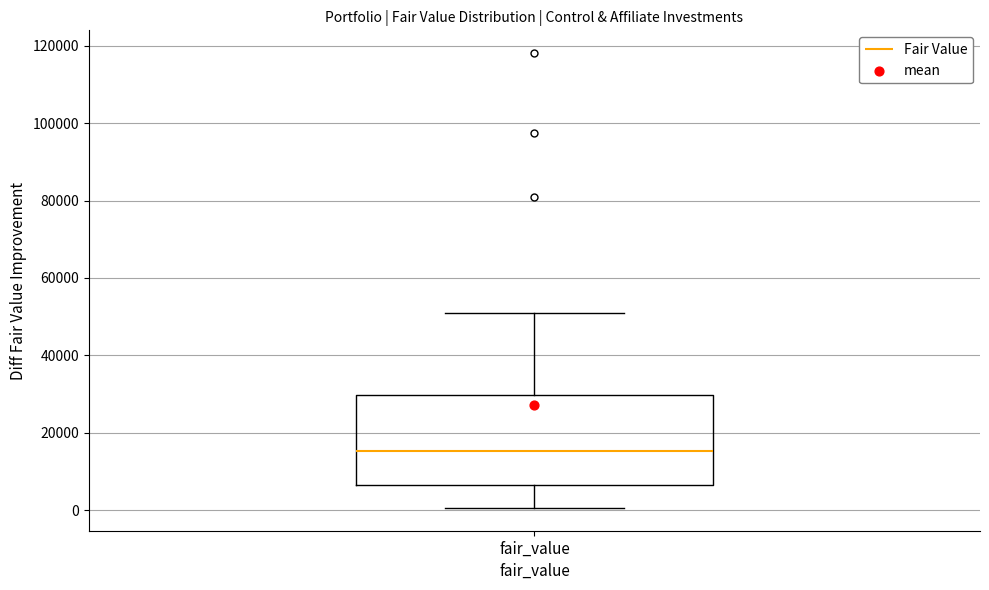

Transcribe this box plot: give where the median line is, the range the box spans, and where the two whiskers end, as read against the y-axis. The values are not printed on the chart, so give them approximately, as read against the axis.

median 16000, box 6000 to 30000, whiskers 0 to 50000